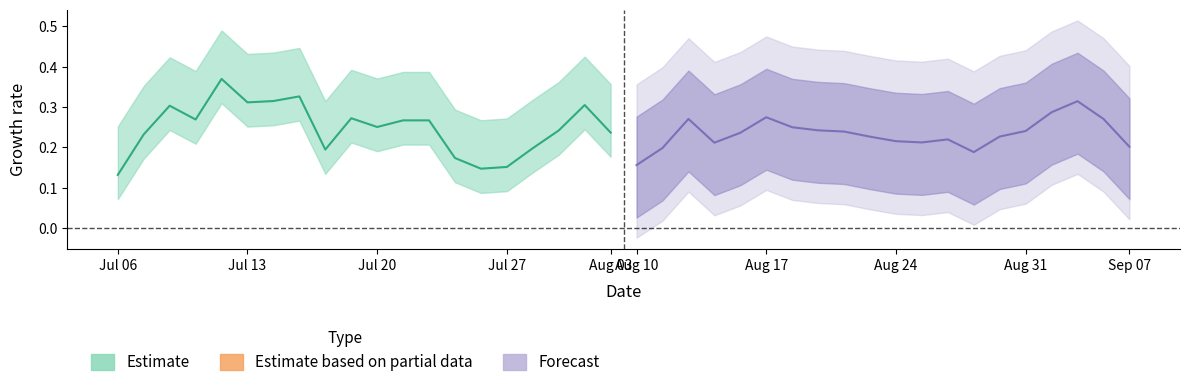

Is it true that the value at 14 is 0.1?

False